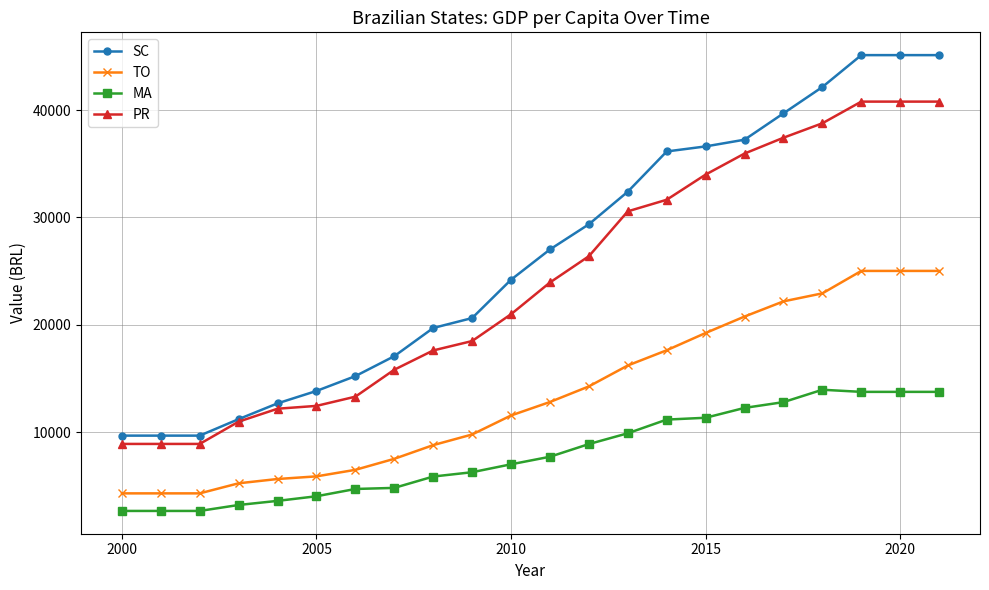

What are all the series names shown in the legend?

SC, TO, MA, PR